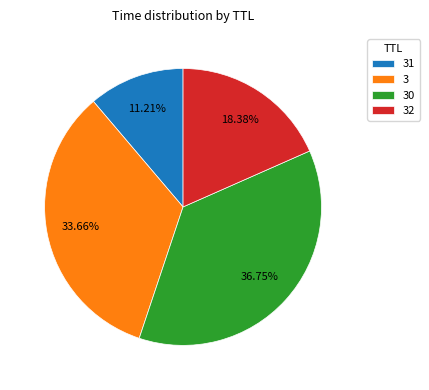

How many segments does this pie chart have?

4